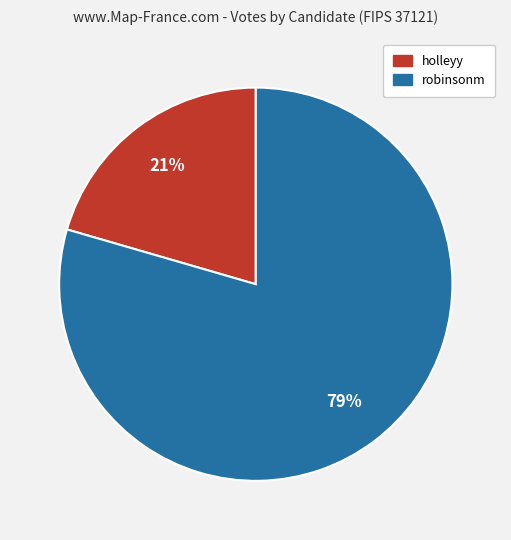

How many slices are in this pie chart?

2